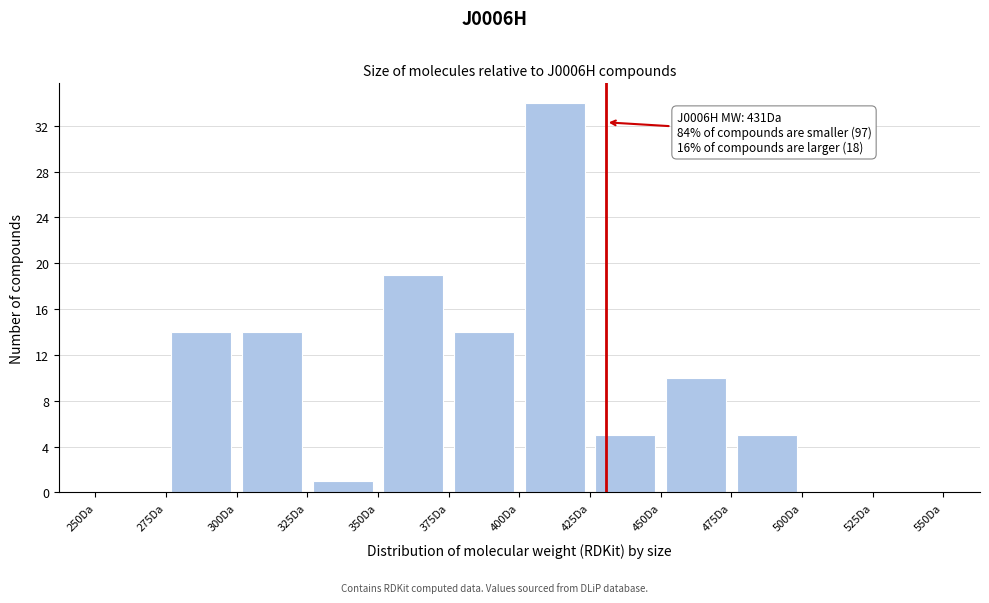

Over which range of the x-axis is the bar tallest?

400 to 425